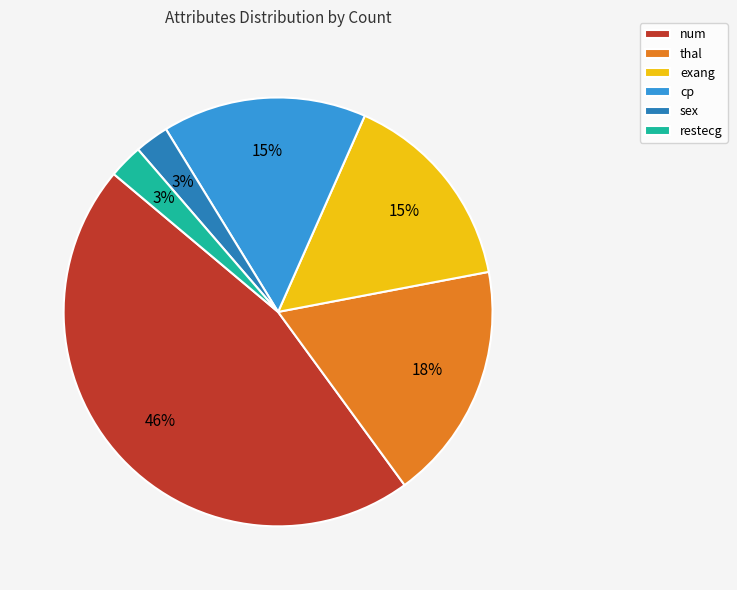

How many slices are in this pie chart?

6